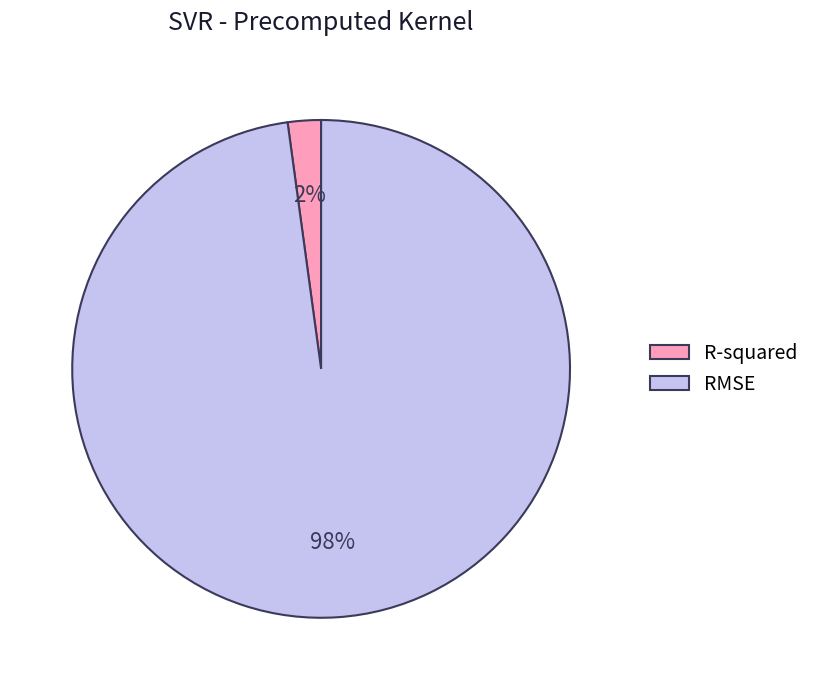

Combined, do RMSE and R-squared account for over 50%?

Yes